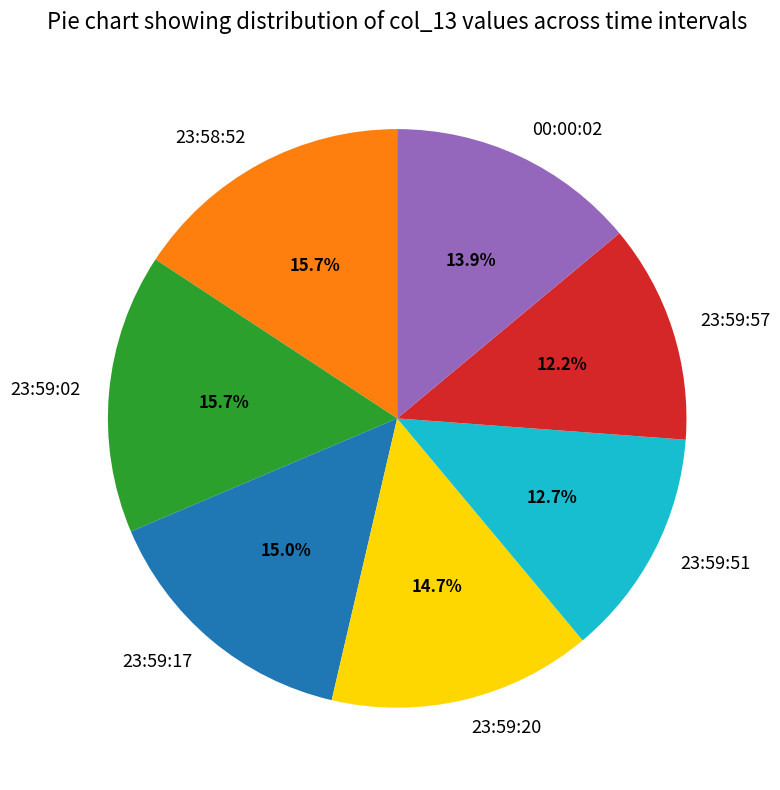

What portion of the pie excludes 23:59:20?

85.3%